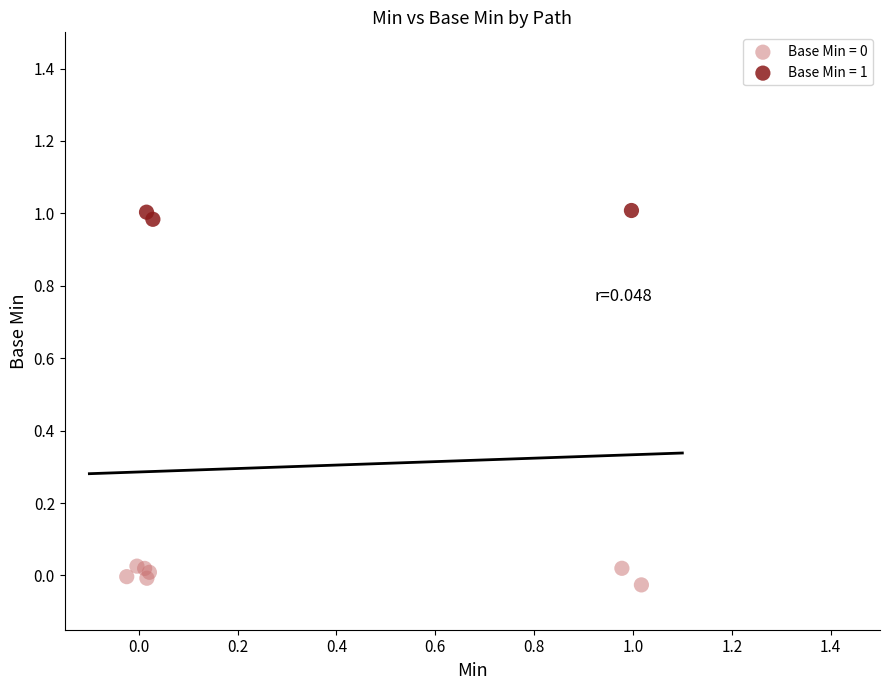

Which series contains the highest Y value?

Base Min = 1